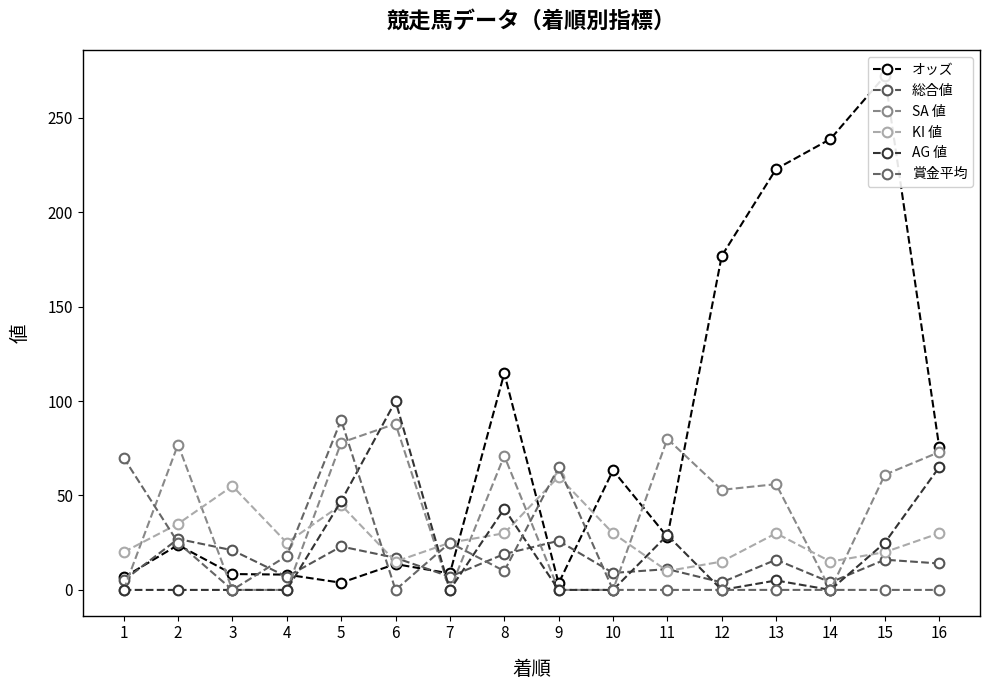

What value does the SA 値 series have at 2?

77